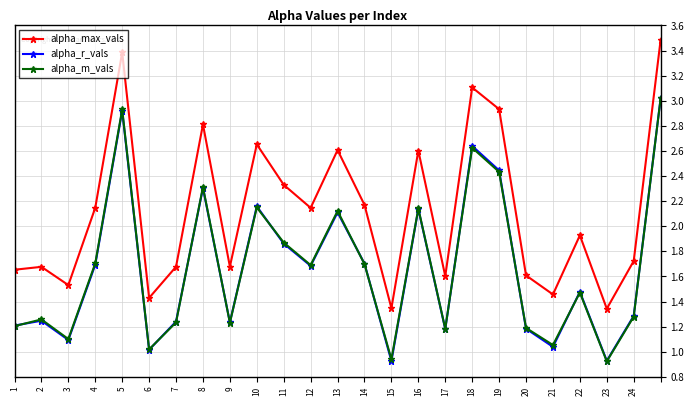

In alpha_r_vals, how many points are higher than both neighbors (excluding endpoints)?

8